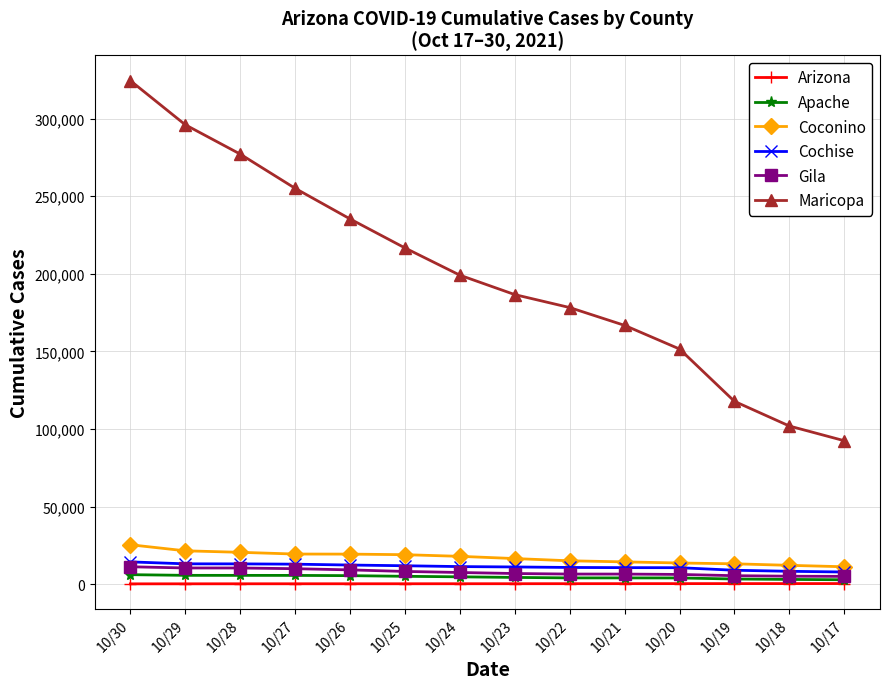

What is the highest value of the Cochise series?

14367